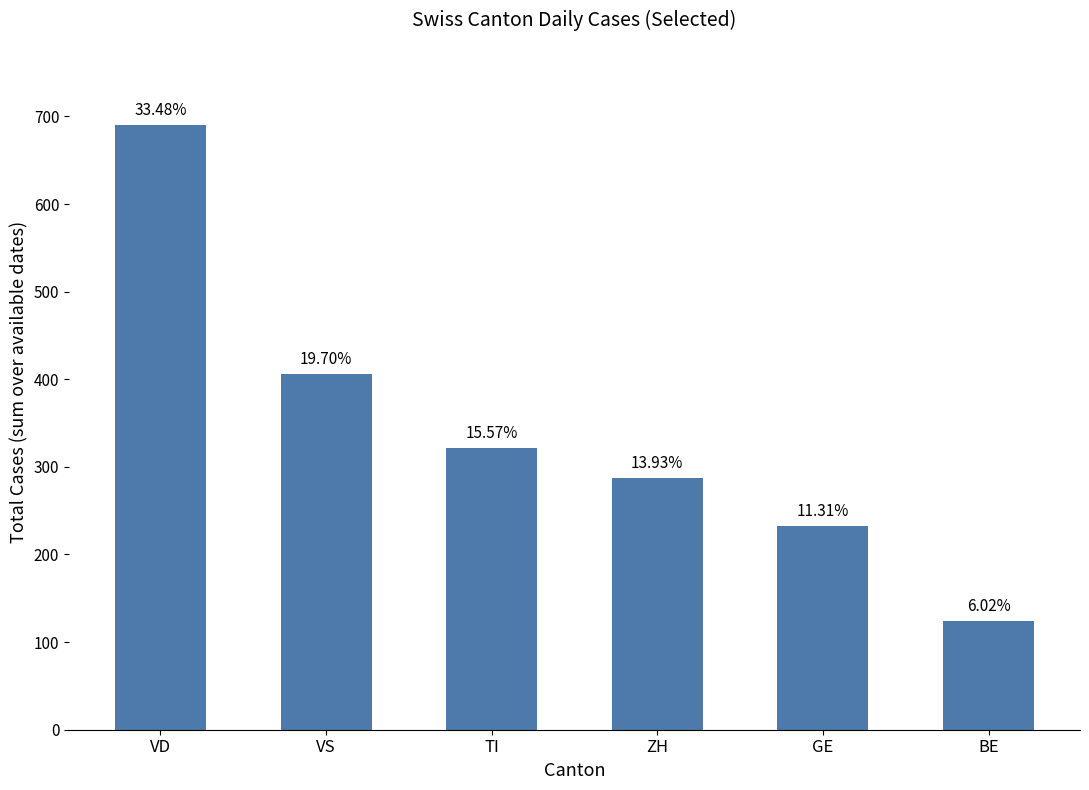

How many bars are there in total?

6